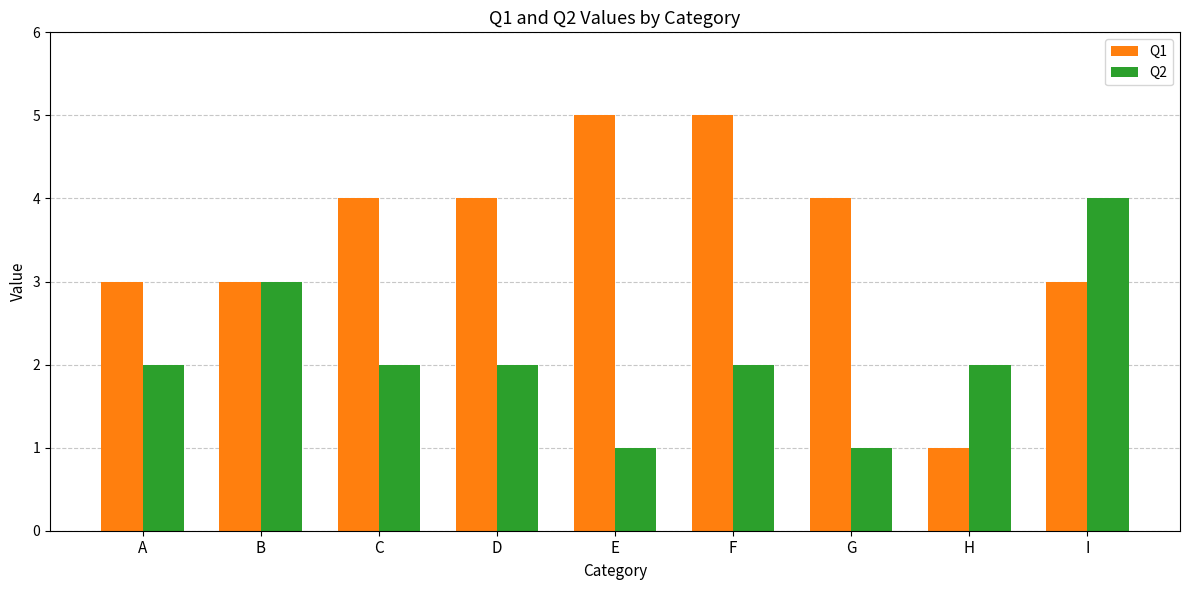

At how many categories does at least one series exceed 1?

9